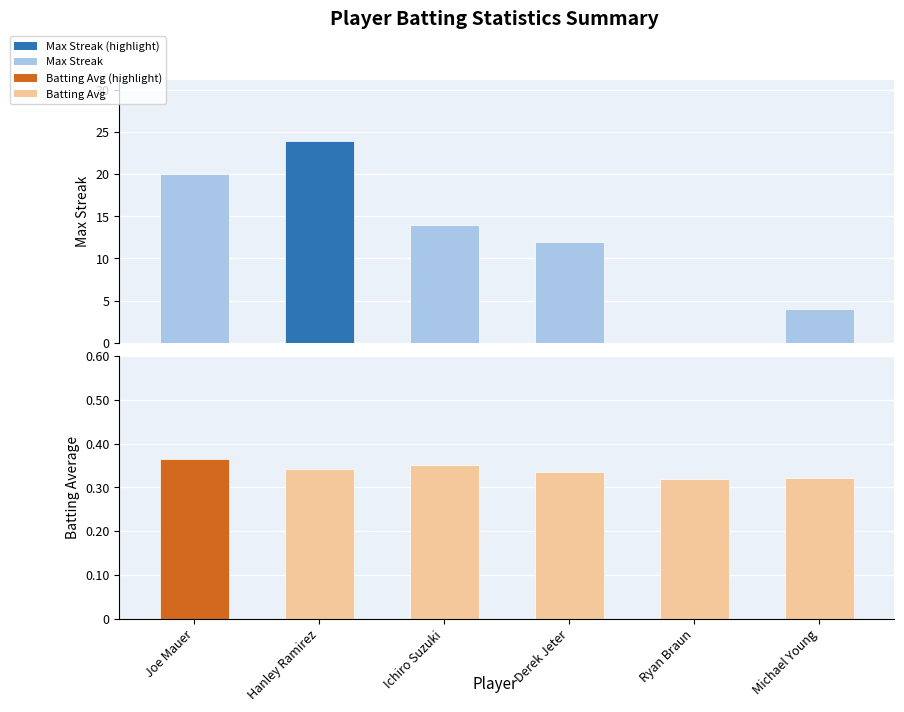

Rank the series at Ichiro Suzuki from lowest to highest value.

Batting Average, Max Streak